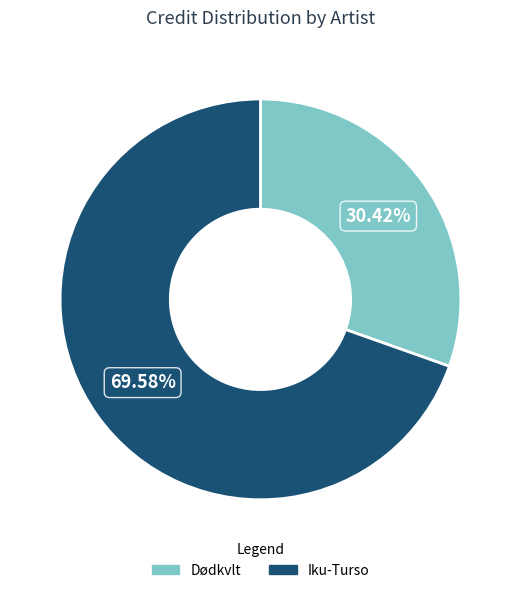

To the nearest percent, what is the difference between the largest and smallest slice percentages?

39%